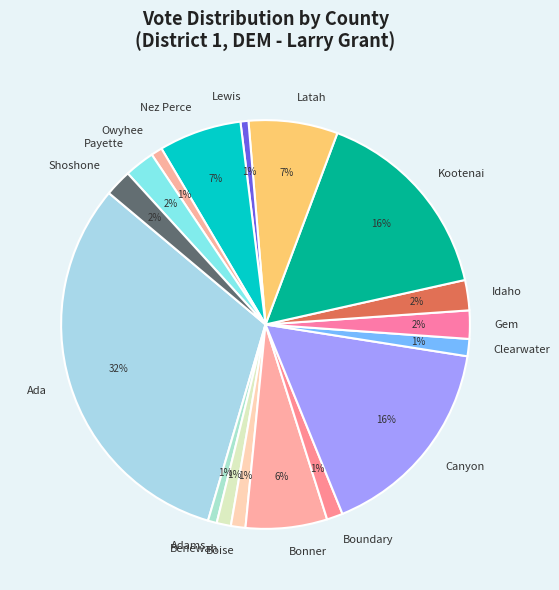

To the nearest percent, what is the difference between the largest and smallest slice percentages?

31%